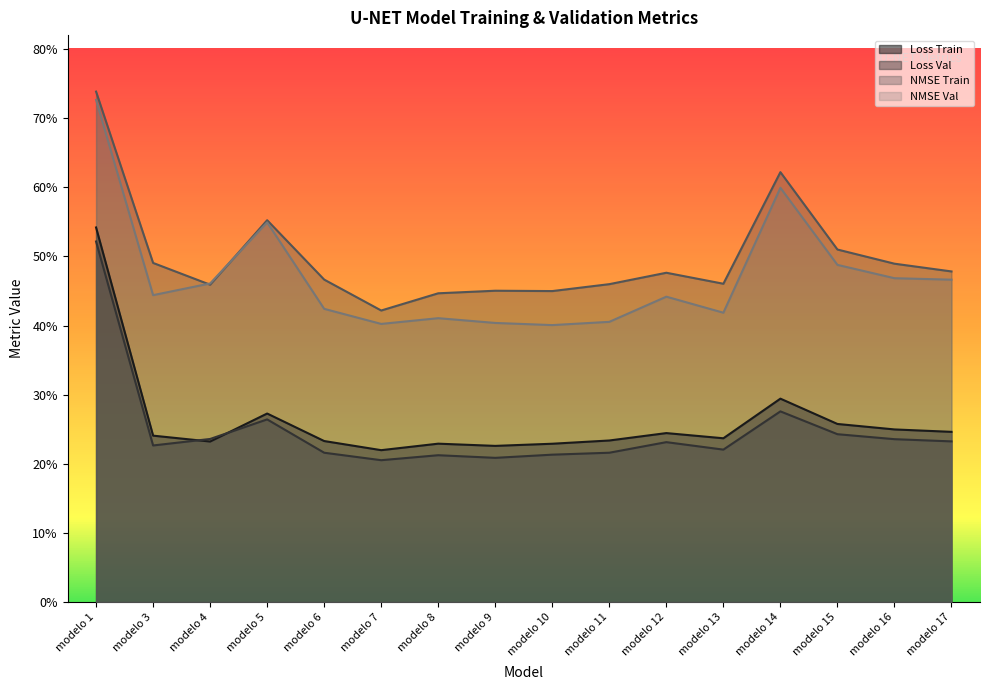

List the labels in order of loss_val value, largest first.

modelo 1, modelo 14, modelo 5, modelo 15, modelo 4, modelo 16, modelo 17, modelo 12, modelo 3, modelo 13, modelo 6, modelo 11, modelo 10, modelo 8, modelo 9, modelo 7